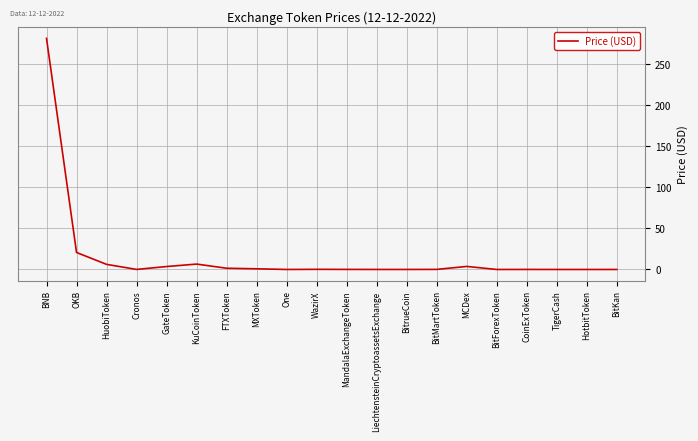

Between OKB and GateToken, which is larger?

OKB